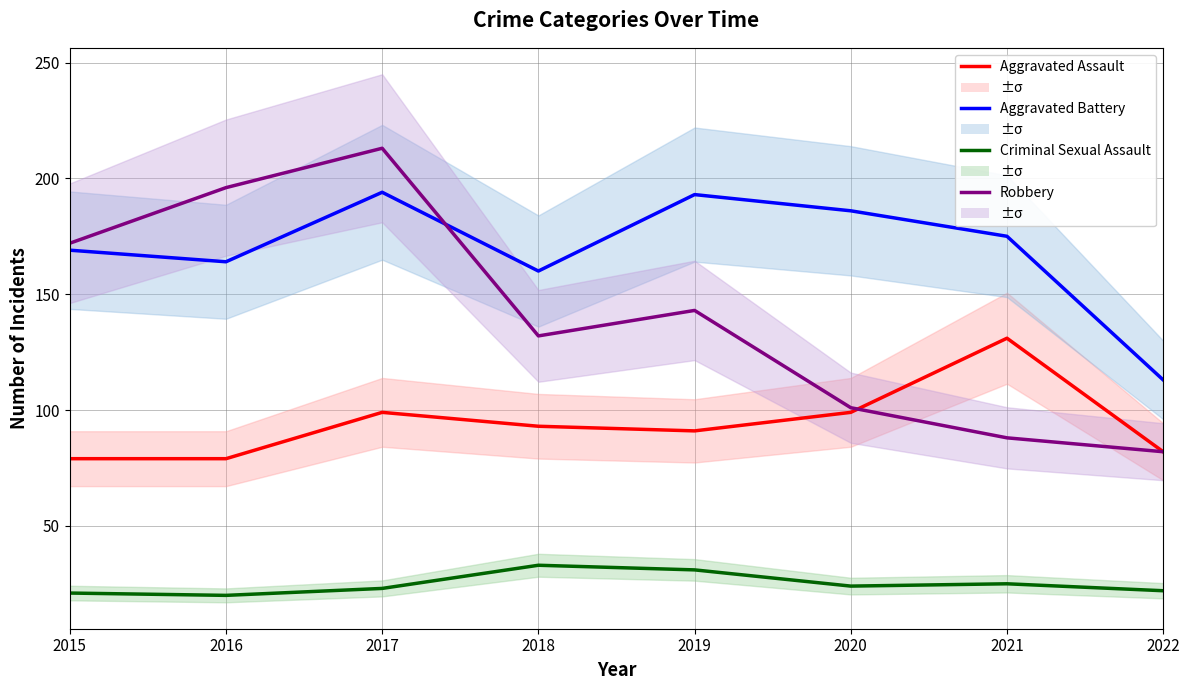

What is the average value of the Robbery series?

141